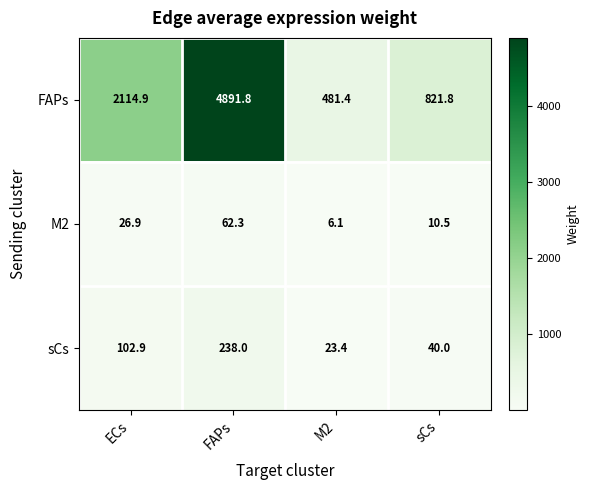

At which label does M2 first exceed 26?

ECs